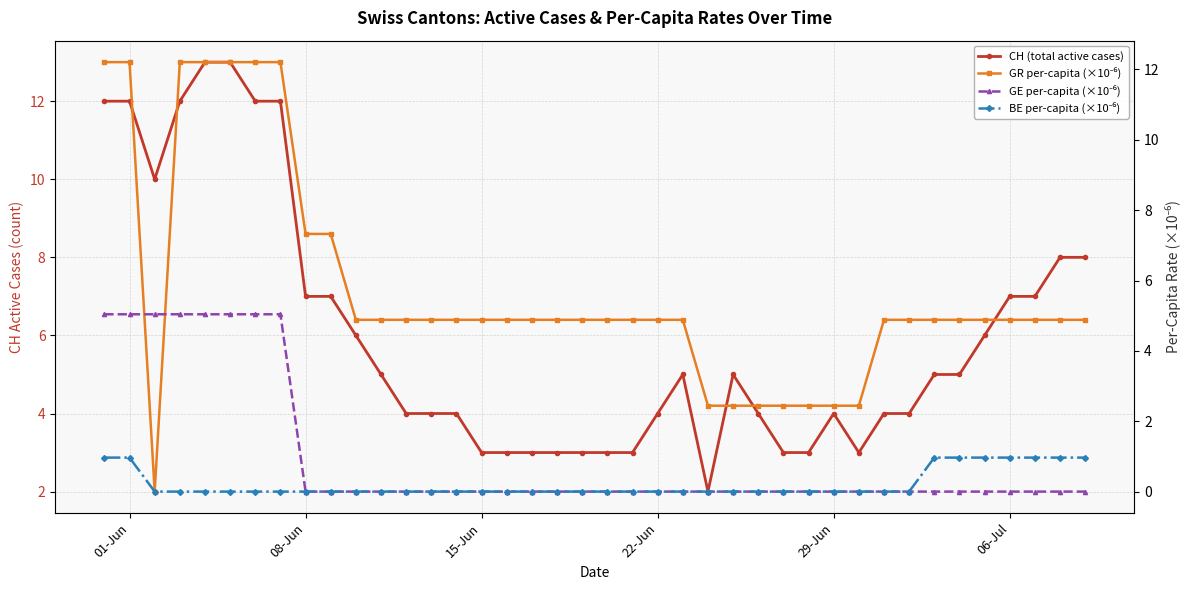

True or false: CH (total active cases) and GE per-capita (×10⁻⁶) cross at least once.

False